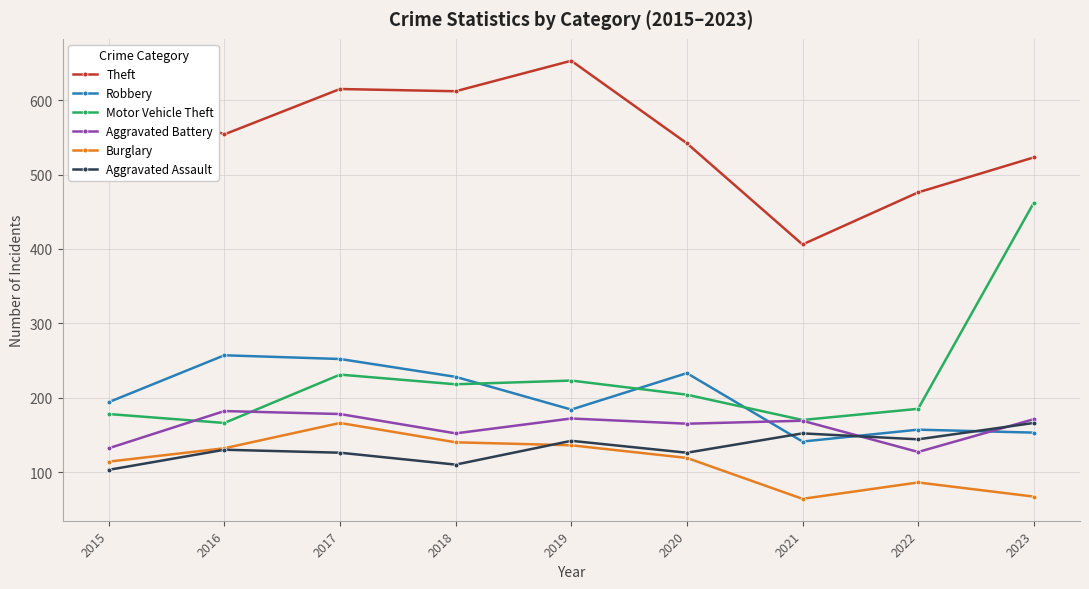

How many distinct data groups are displayed?

6